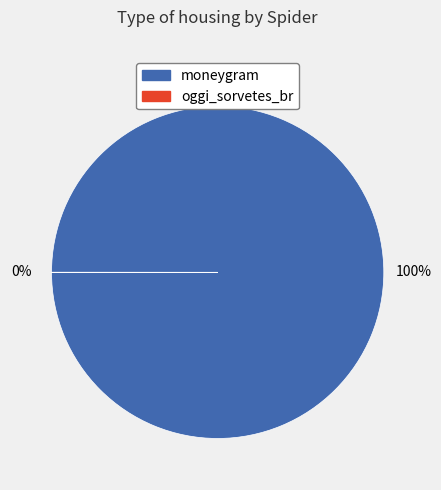

Combined, do moneygram and oggi_sorvetes_br account for over 50%?

Yes